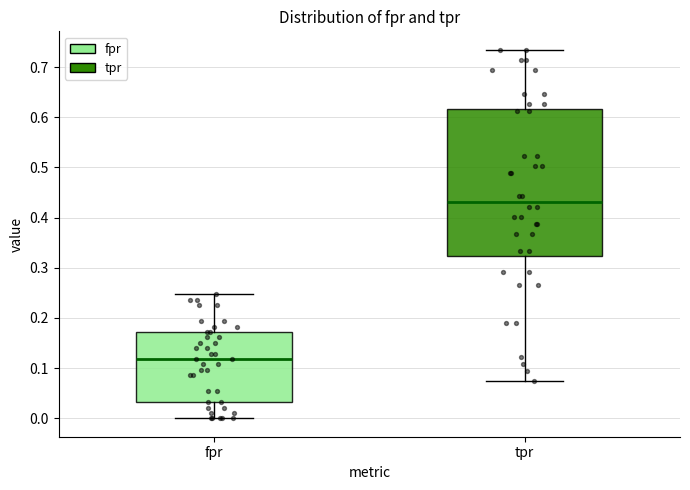

Where does the median line of the box for tpr sit on the y-axis? The values are not printed on the chart, so give them approximately, as read against the axis.

0.43